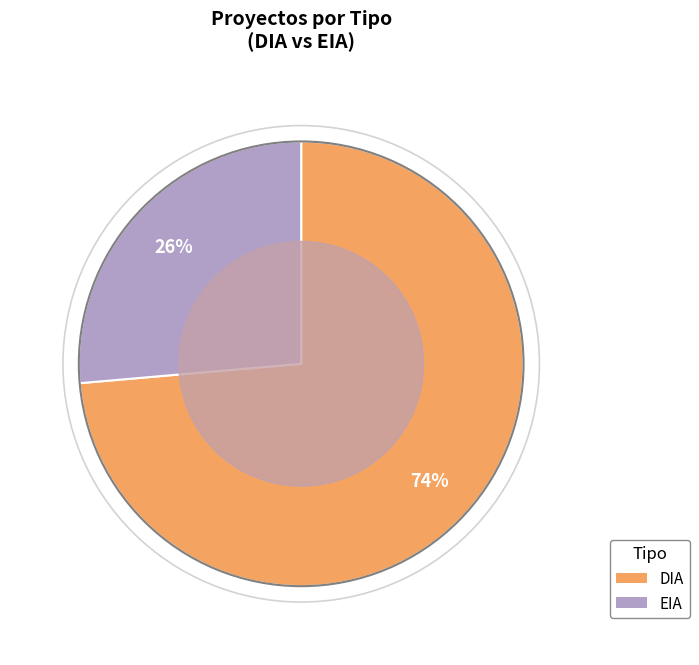

Which has a higher value, DIA or EIA?

DIA